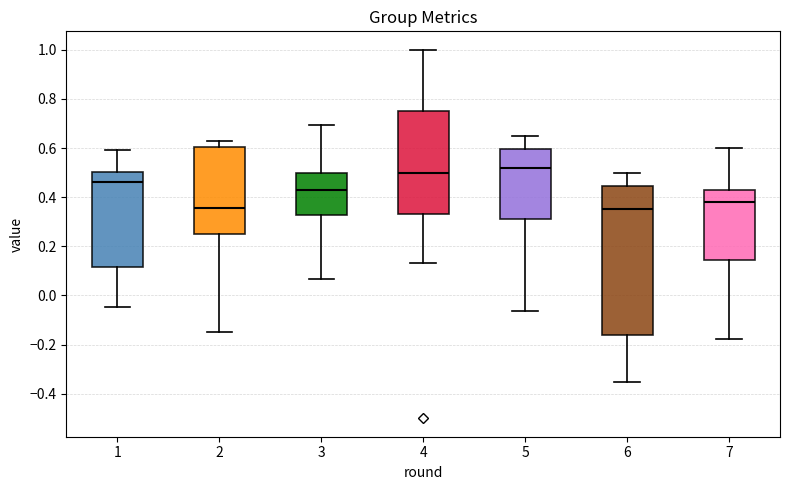

Where does the lower whisker of the box at x = 4 end on the y-axis? The values are not printed on the chart, so give them approximately, as read against the axis.

0.14